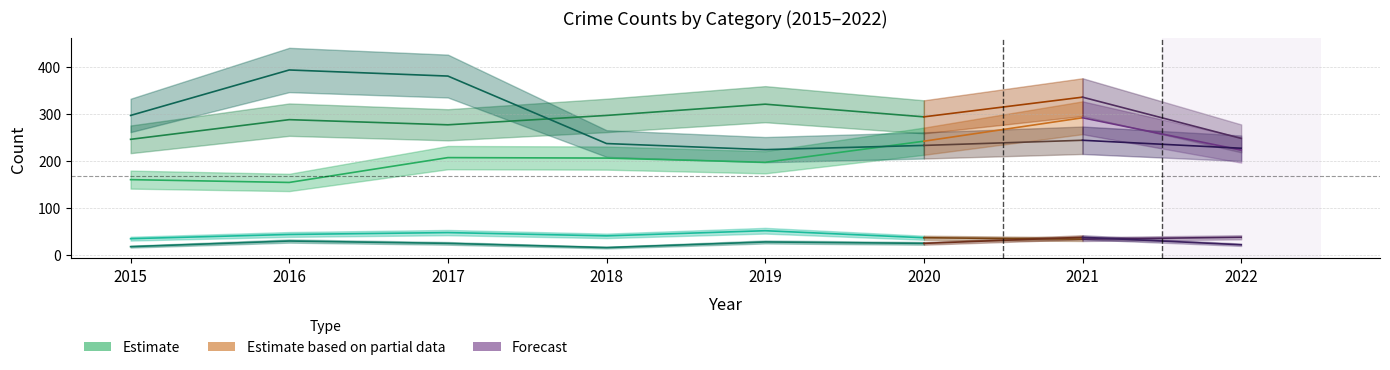

What is the maximum value shown in the chart?

394